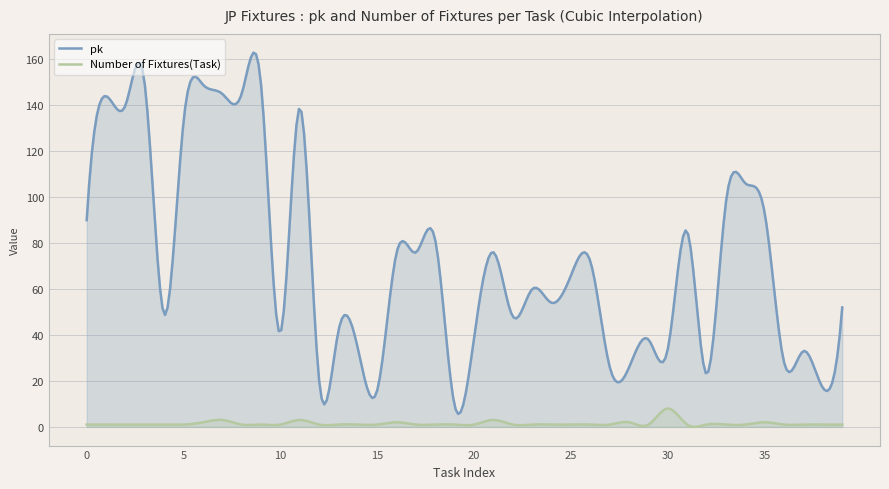

What value does the pk series have at 9?

149